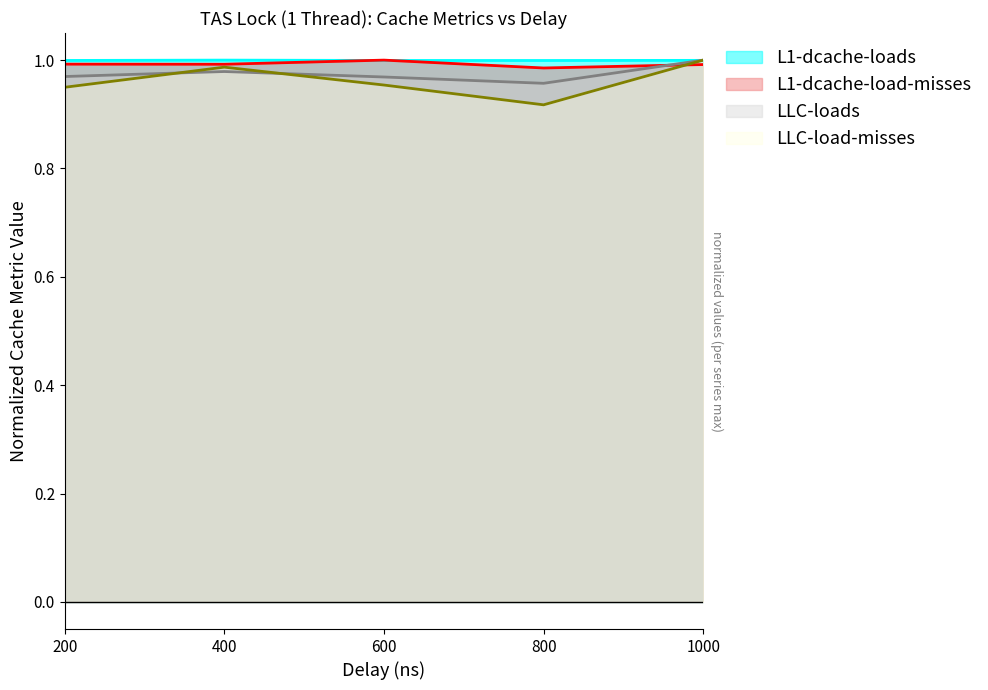

What is the sum of all L1-dcache-load-misses values?

5.0